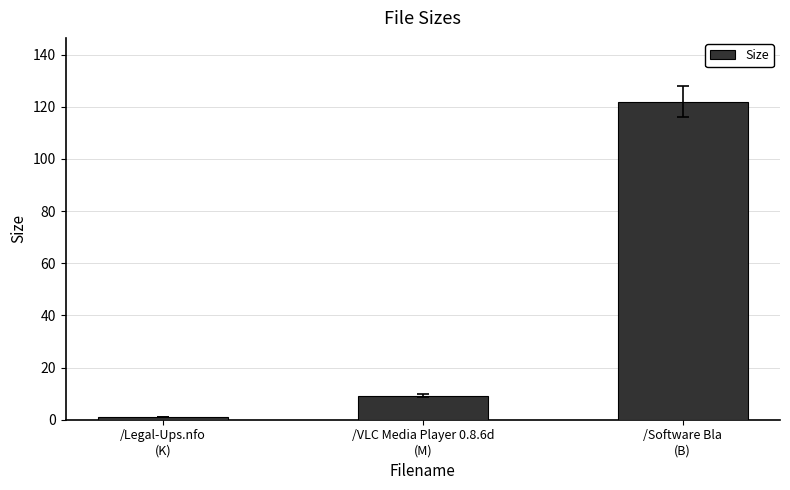

What is the label of the 1st bar from the right?

/Software Bla
(B)